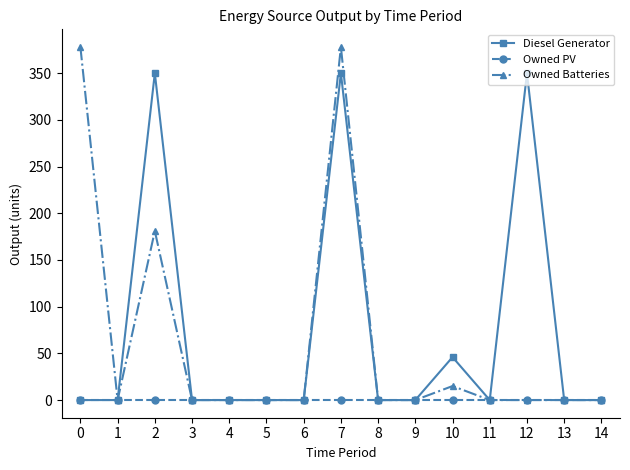

How many data points in Owned Batteries are above 0?

4